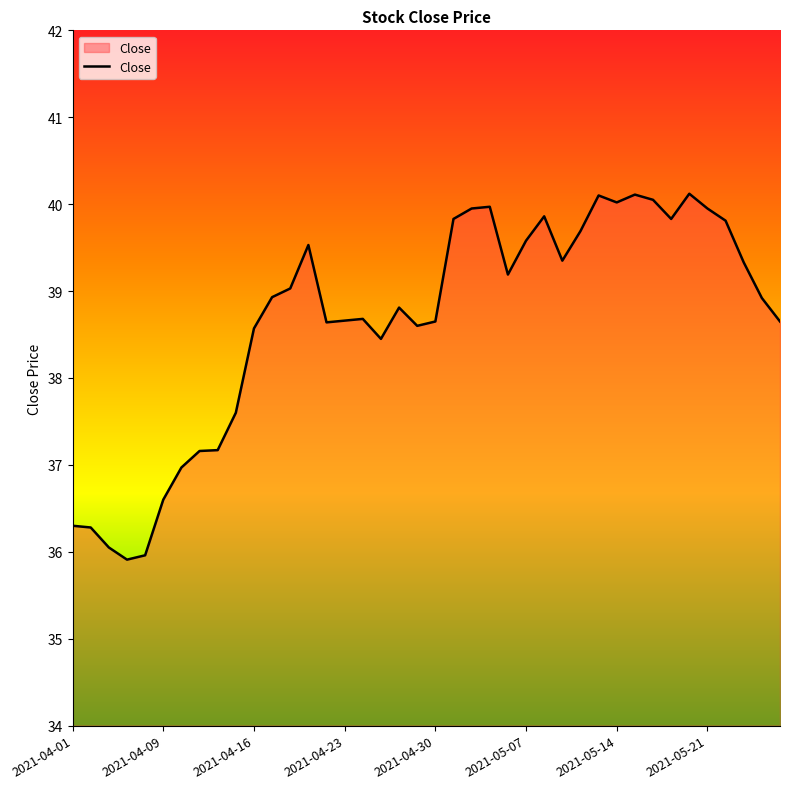

What is the difference between the maximum and minimum values?

4.2